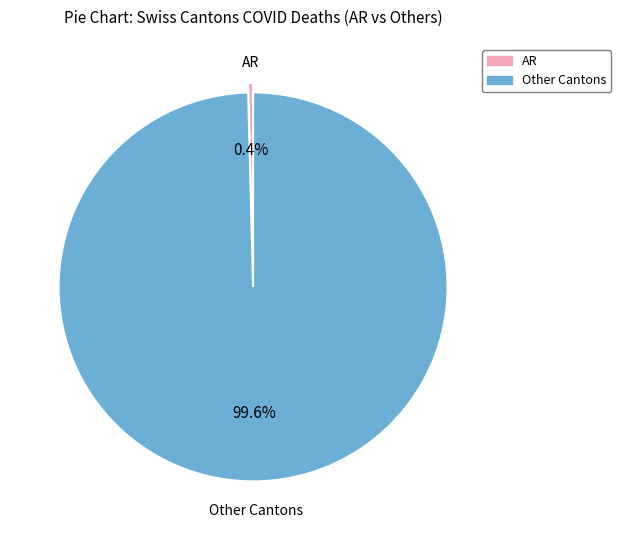

What percentage is NOT represented by AR?

99.6%